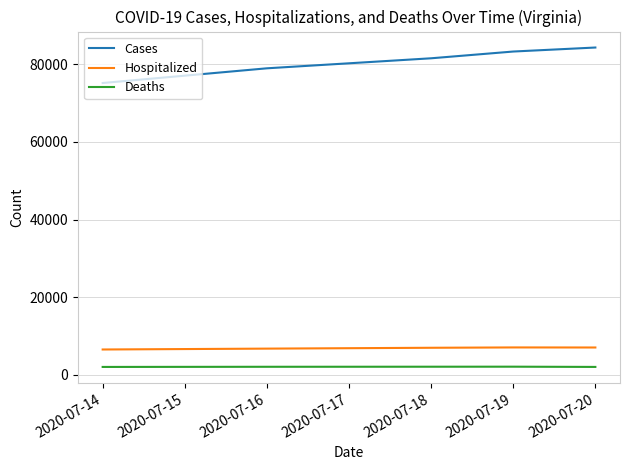

Which series has the widest spread of values?

Cases